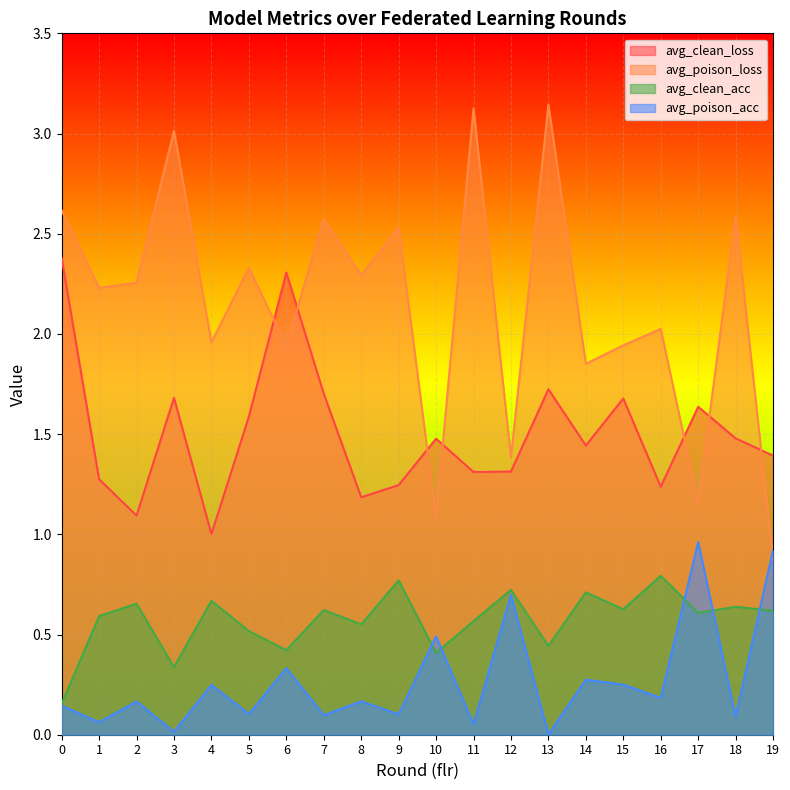

What is the difference between the maximum and minimum values in the avg_poison_loss series?

2.3